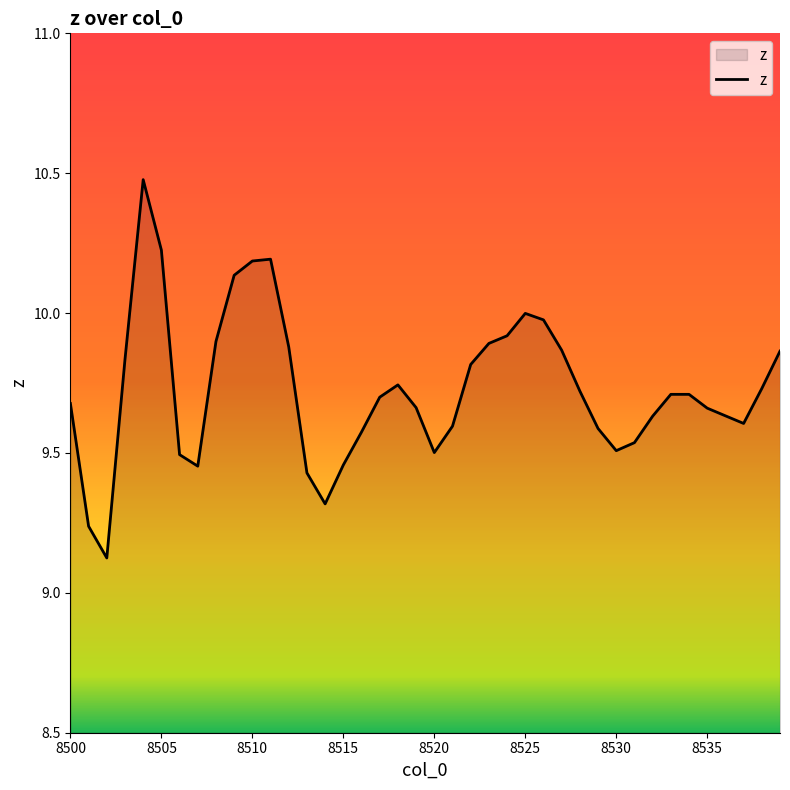

What is the difference between the maximum and minimum values?

1.4